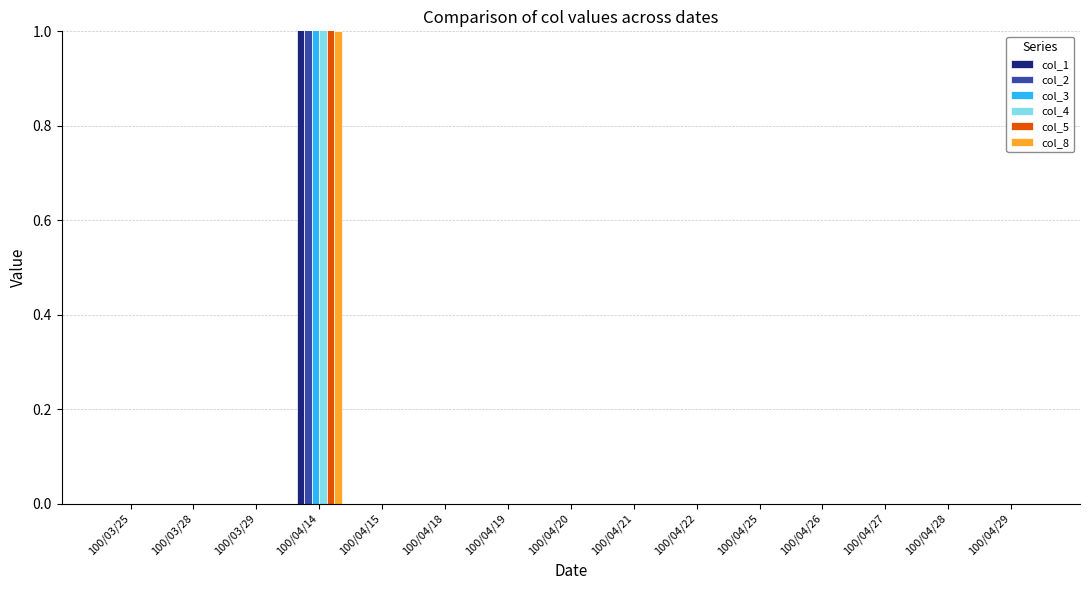

Rank the series by their maximum value, from lowest to highest.

col_8, col_2, col_3, col_4, col_5, col_1